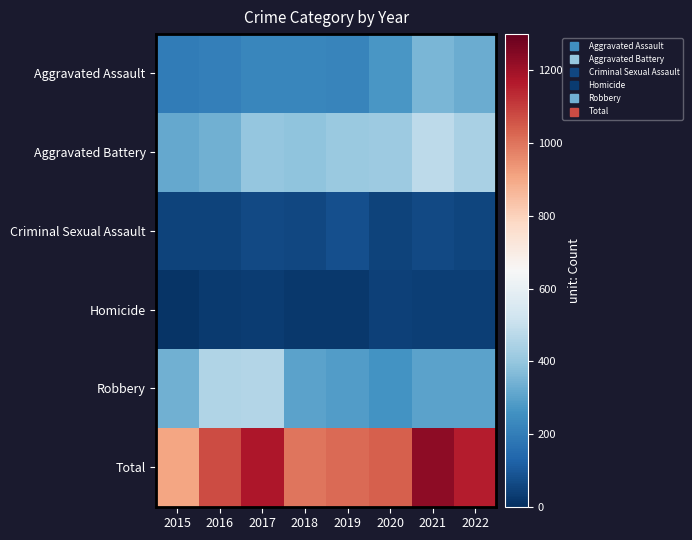

What is the total value across all series at 2021?

2460